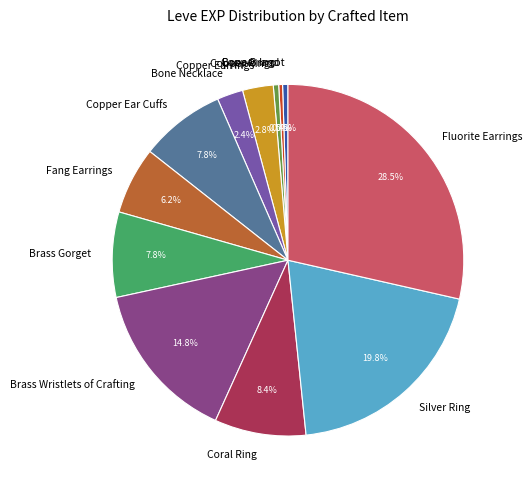

To the nearest percent, what is the combined percentage of Brass Gorget and Bone Necklace?

10%